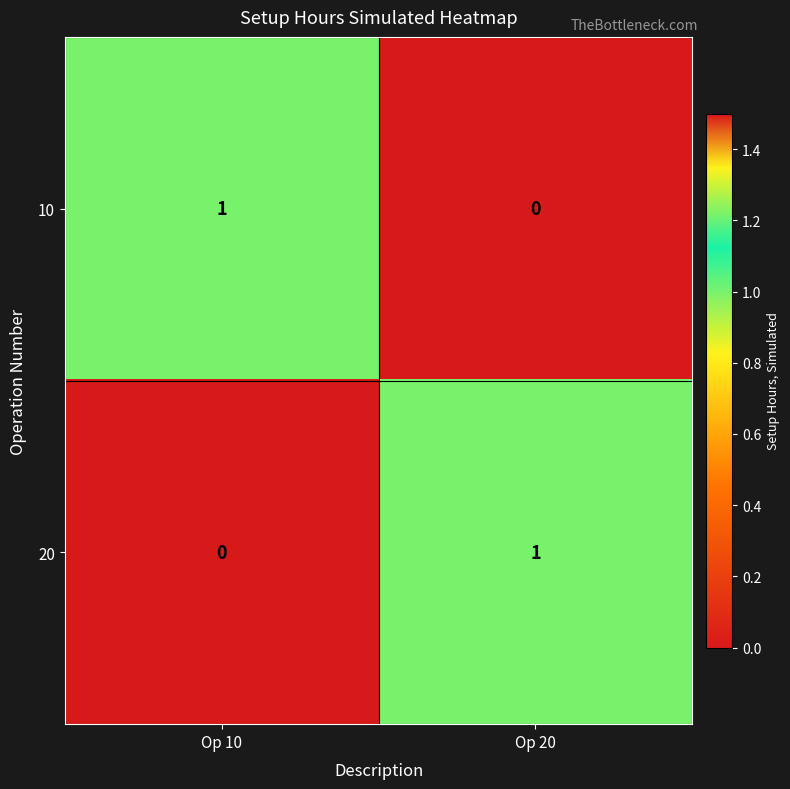

How many values in 10 are above zero?

1